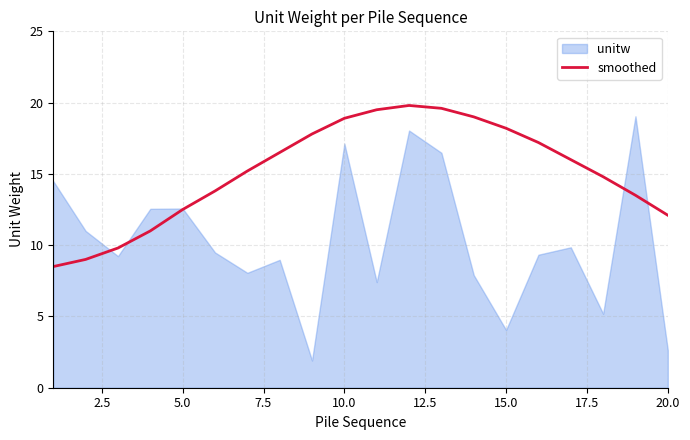

How many categories are shown in the chart?

20